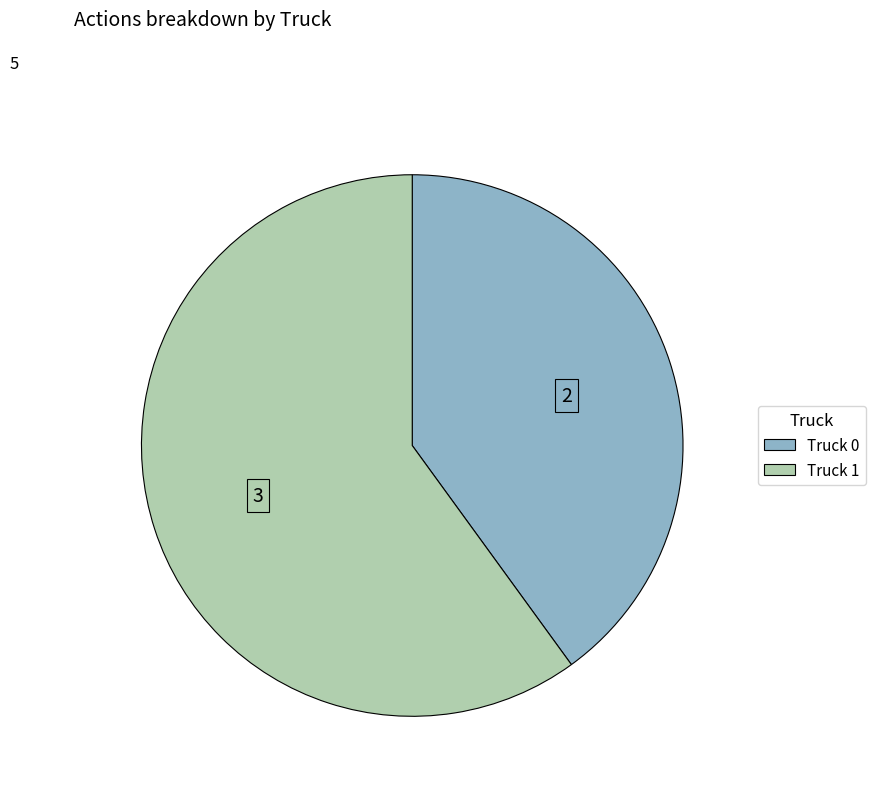

Is the sum of Truck 1 and Truck 0 greater than half?

Yes